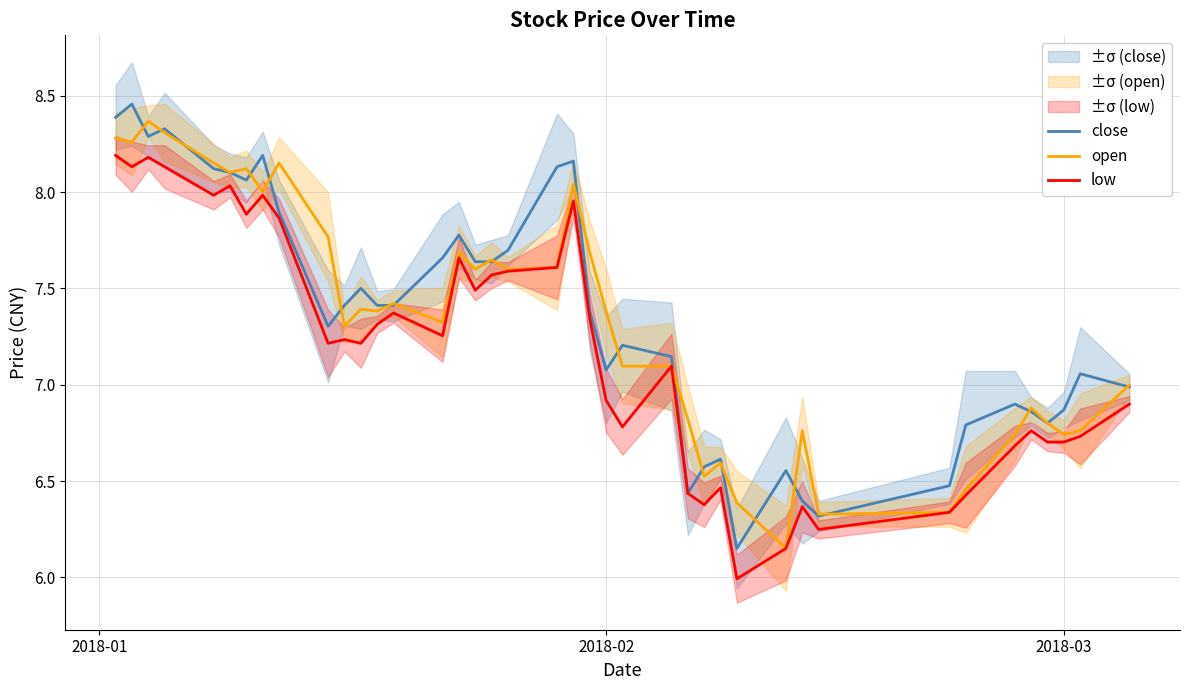

How many interior local peaks does the low series have?

11